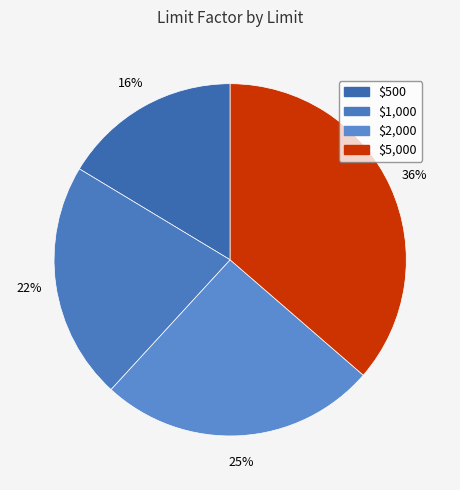

Is the sum of $2,000 and $1,000 greater than half?

No